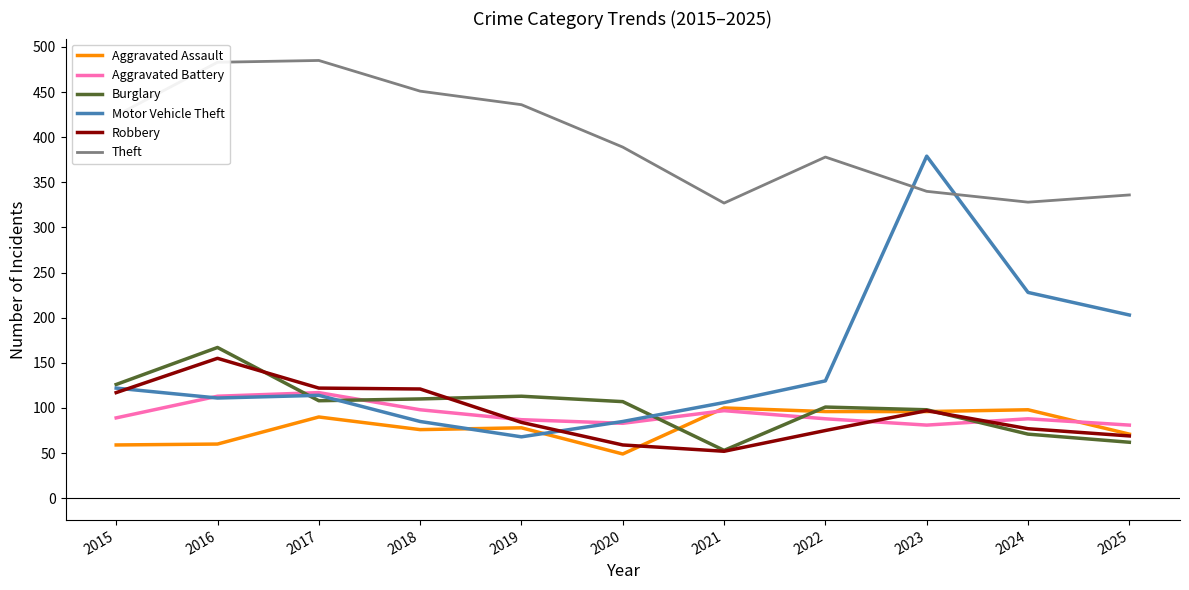

Is the value of Motor Vehicle Theft at 2023 greater than the value of Theft at 2024?

Yes